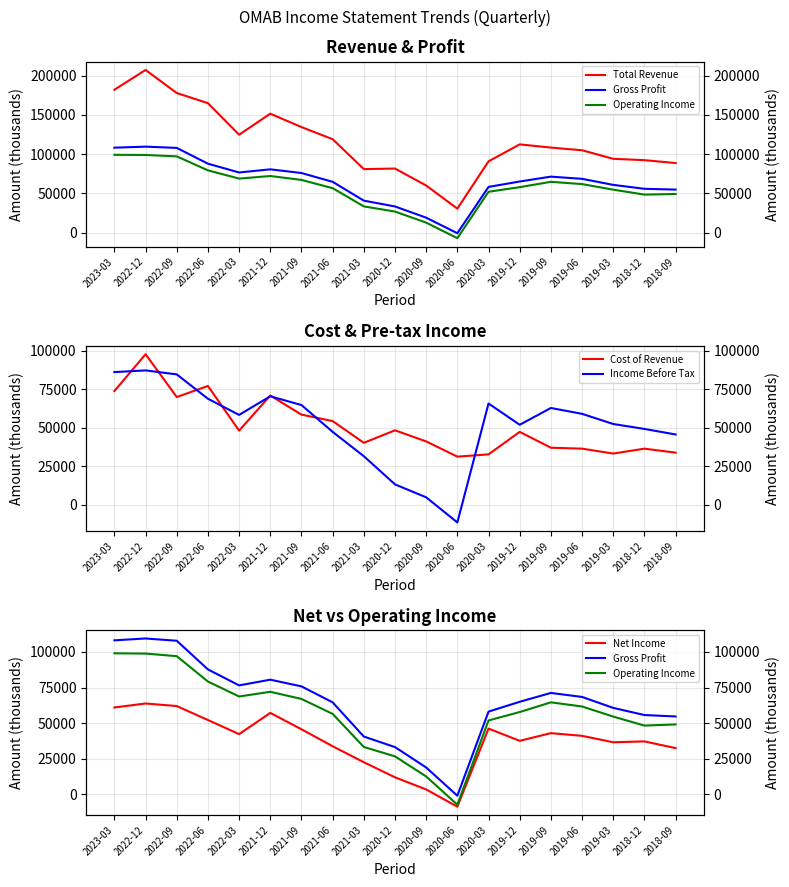

Is the value of Operating Income at 2019-12 greater than the value of Total Revenue at 2019-09?

No